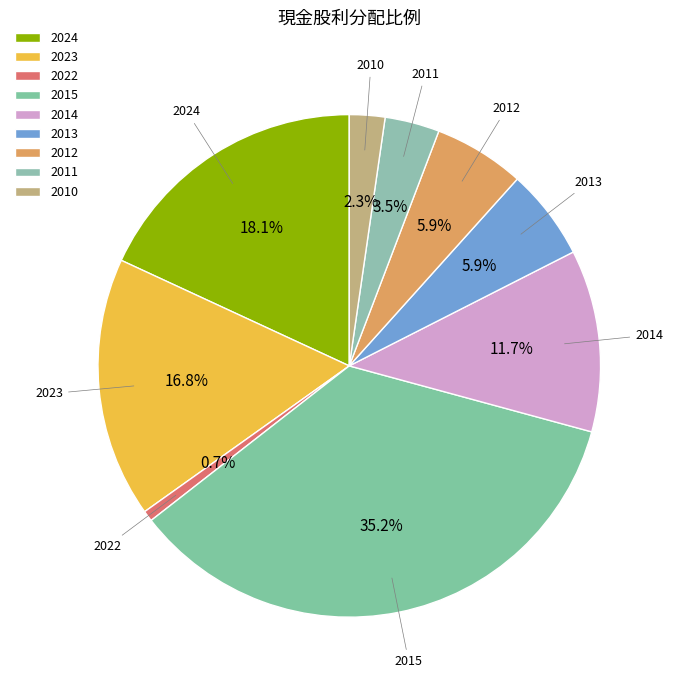

Is there a majority slice in this chart?

No